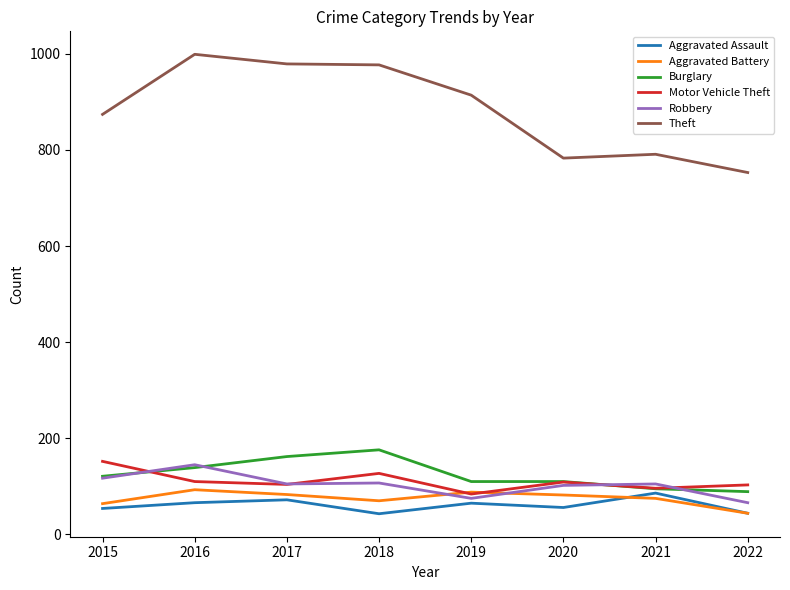

What is the smallest value displayed?

43